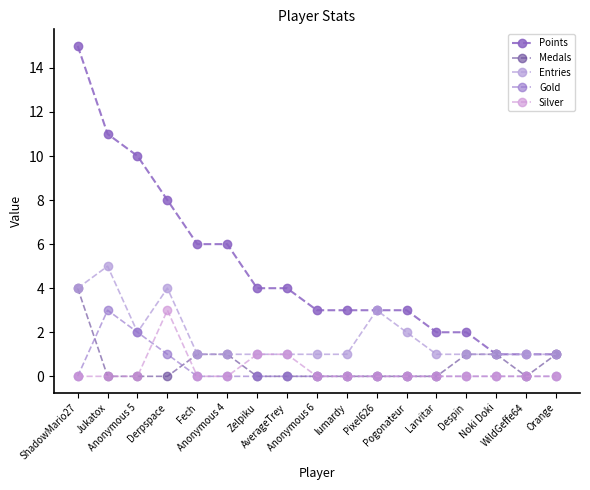

True or false: Points and Silver intersect in this chart.

False